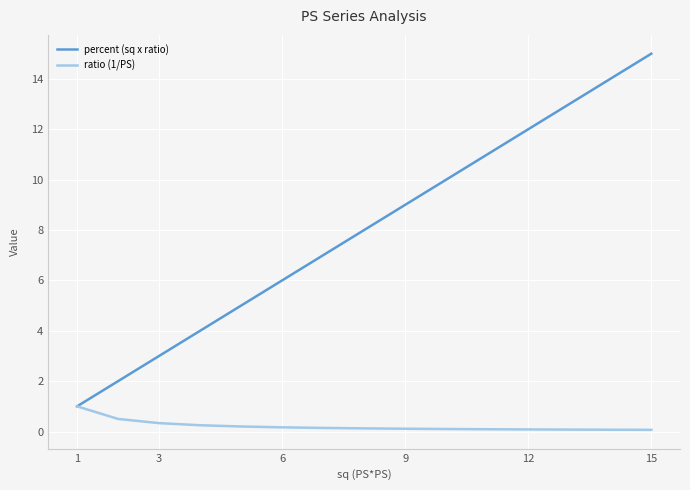

Which series has the largest range (max minus min)?

percent (sq x ratio)